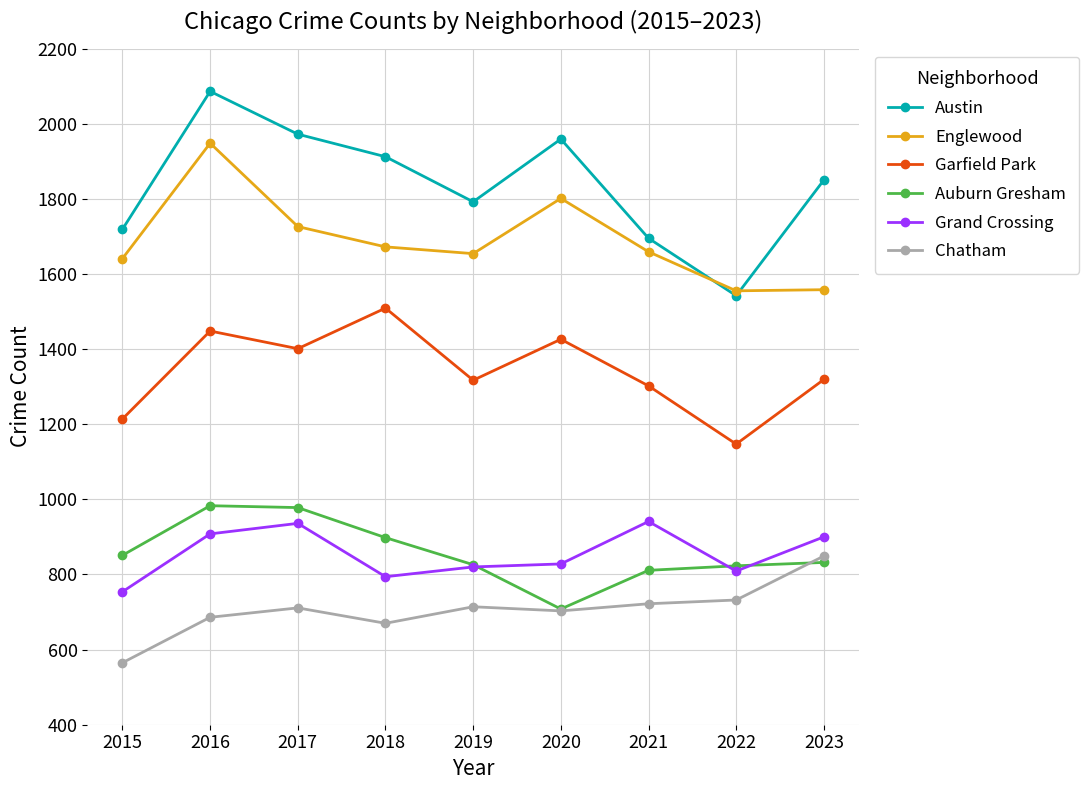

At which category is the sum across all series the highest?

2016